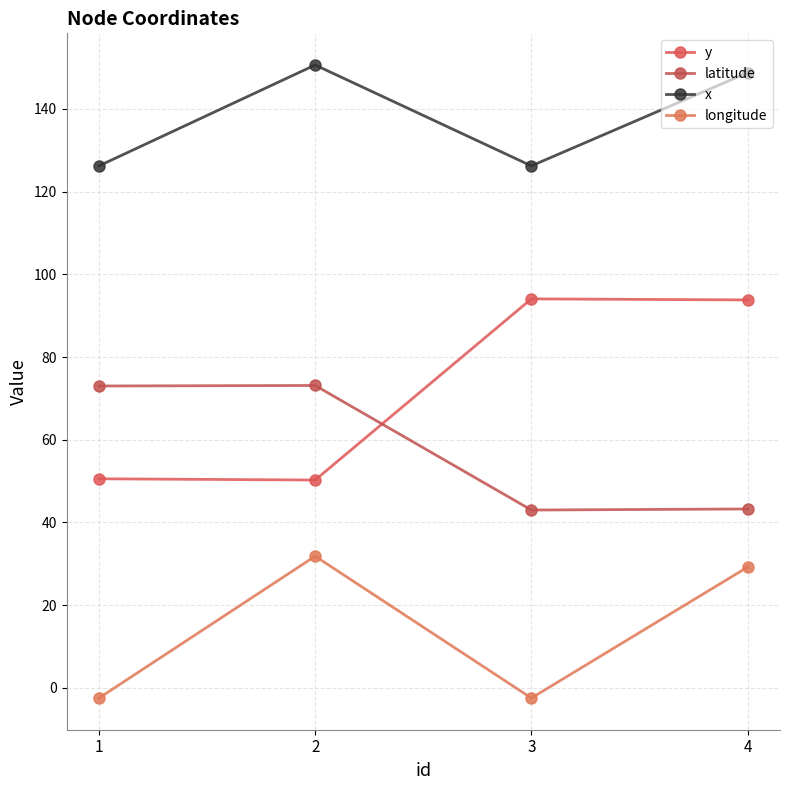

Reading left to right, what are all the values shown in this chart?

y: 50.6	50.3	94.1	93.8
latitude: 73.0	73.1	43.0	43.3
x: 126.2	150.6	126.2	148.8
longitude: -2.5	31.8	-2.5	29.2